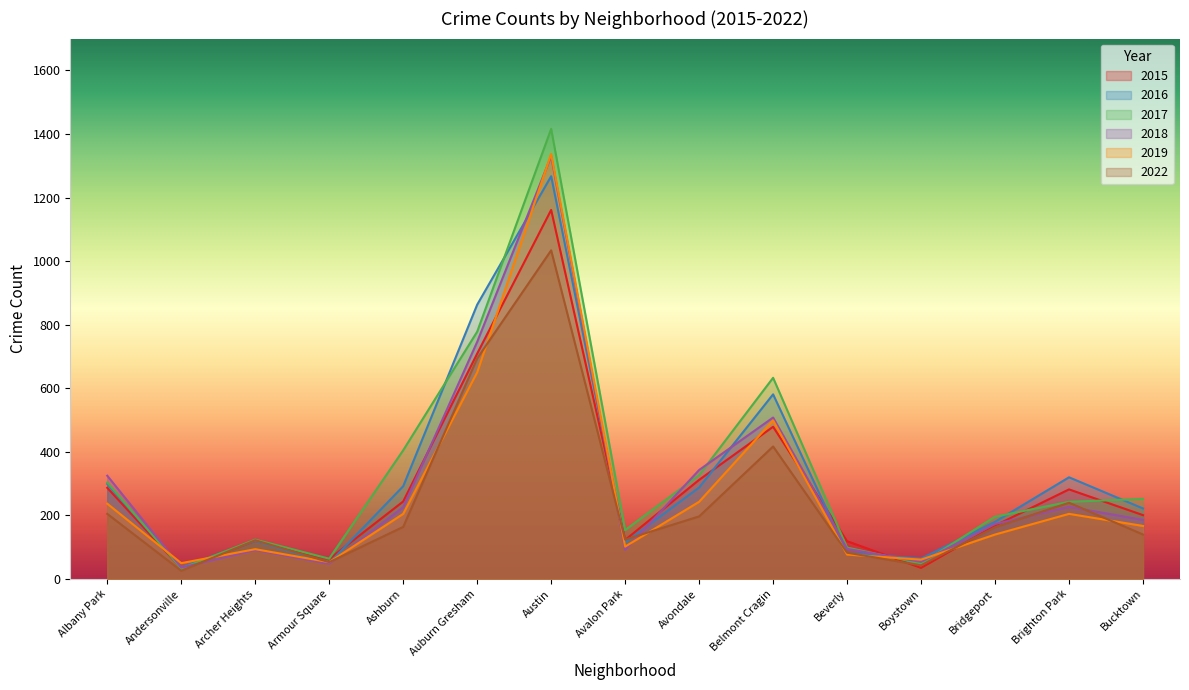

What is the value of the 2017 point at the 2nd from the left?

33